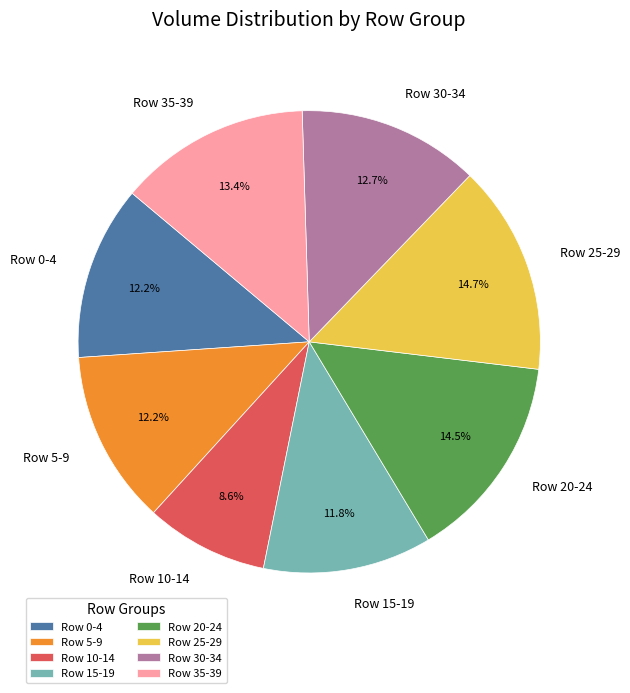

What is the smallest slice in the pie chart?

Row 10-14